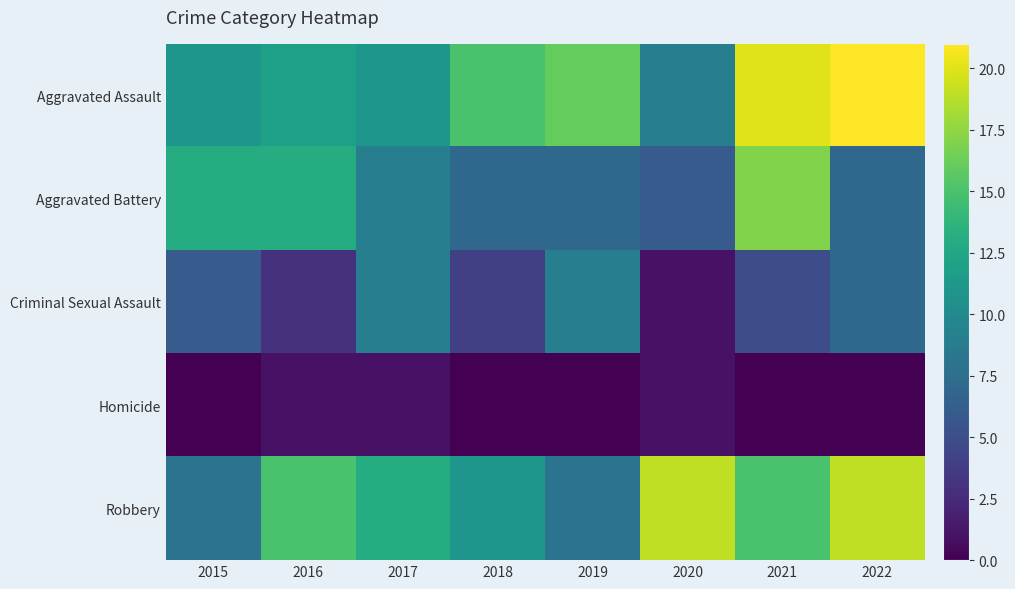

Reading right to left, extract all data points from this chart.

Aggravated Assault: 2022=21	2021=20	2020=9	2019=16	2018=15	2017=11	2016=12	2015=11
Aggravated Battery: 2022=7	2021=17	2020=6	2019=7	2018=7	2017=9	2016=13	2015=13
Criminal Sexual Assault: 2022=7	2021=5	2020=1	2019=9	2018=4	2017=9	2016=3	2015=6
Homicide: 2022=0	2021=0	2020=1	2019=0	2018=0	2017=1	2016=1	2015=0
Robbery: 2022=19	2021=15	2020=19	2019=8	2018=11	2017=13	2016=15	2015=8